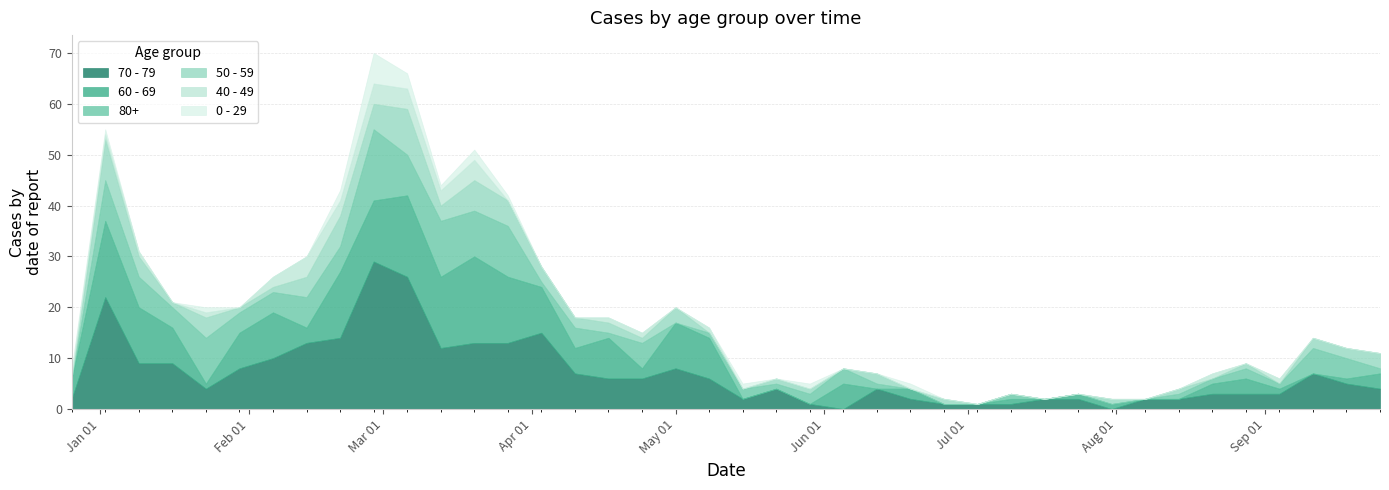

What is the label of the 29th point from the left?

2023-07-10